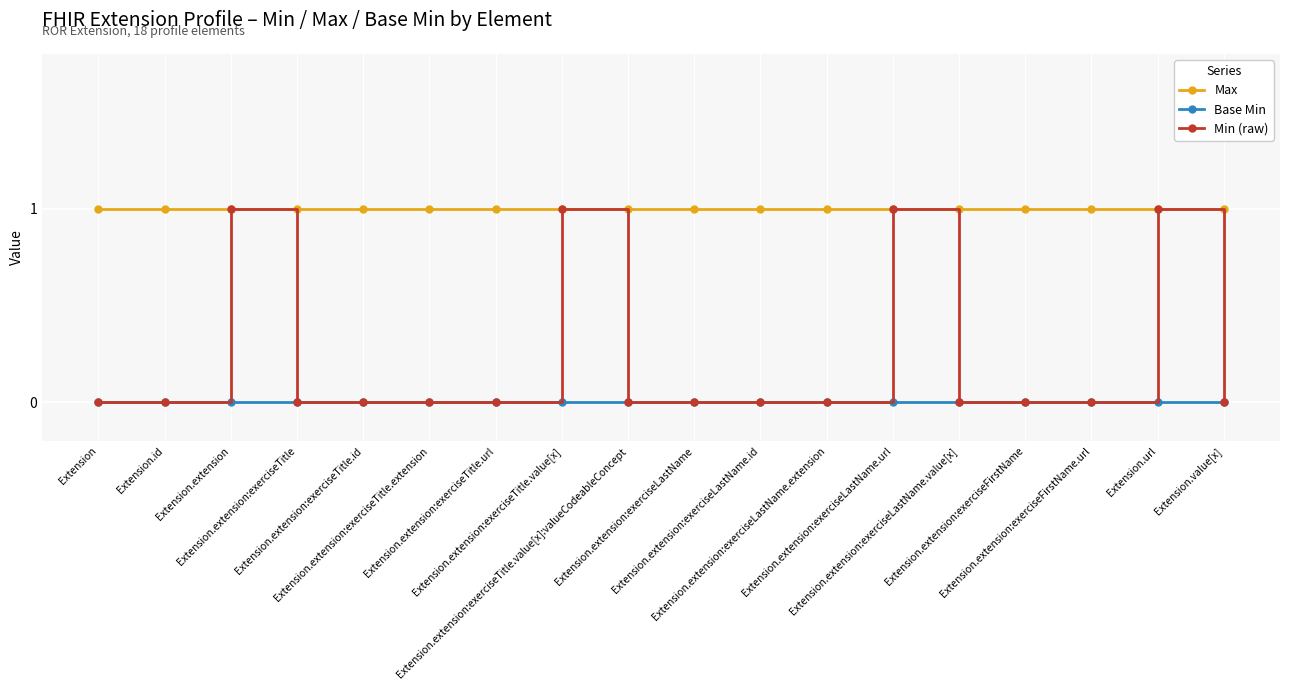

What is the difference between the highest and lowest values at Extension.extension:exerciseLastName?

1